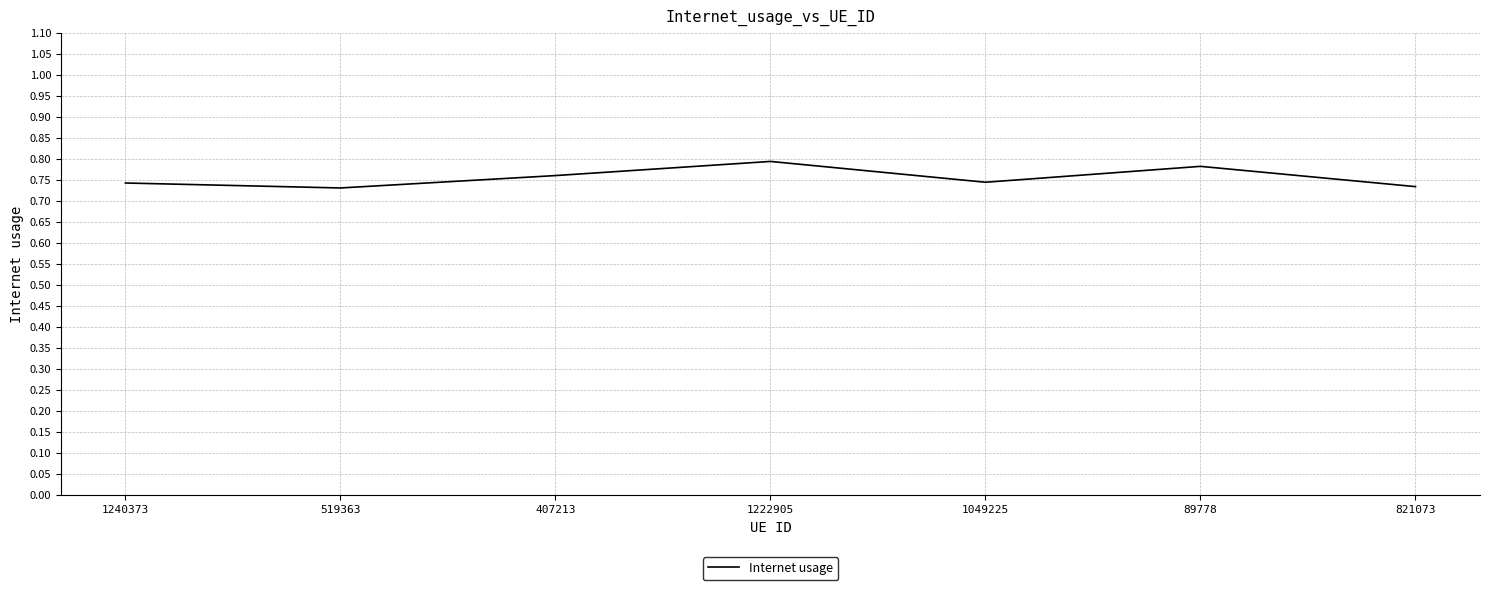

True or false: the data has more than 0 interior local peaks.

True